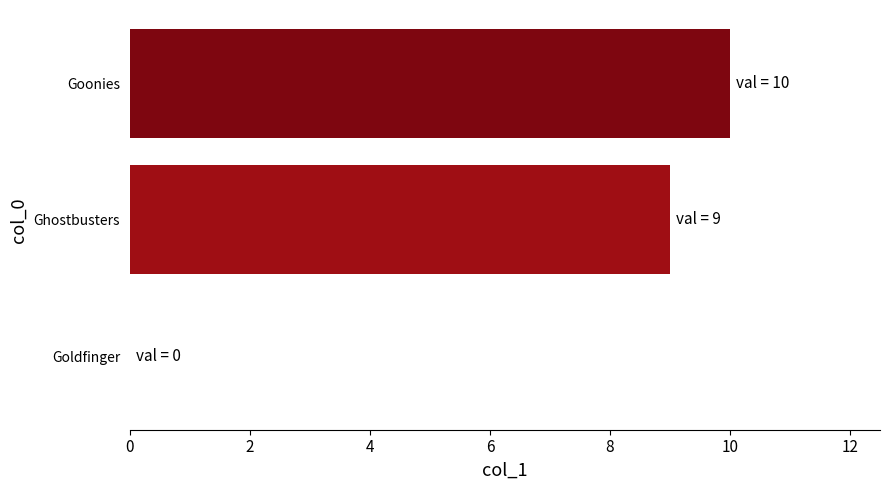

True or false: the data shows 17 at Goonies.

False